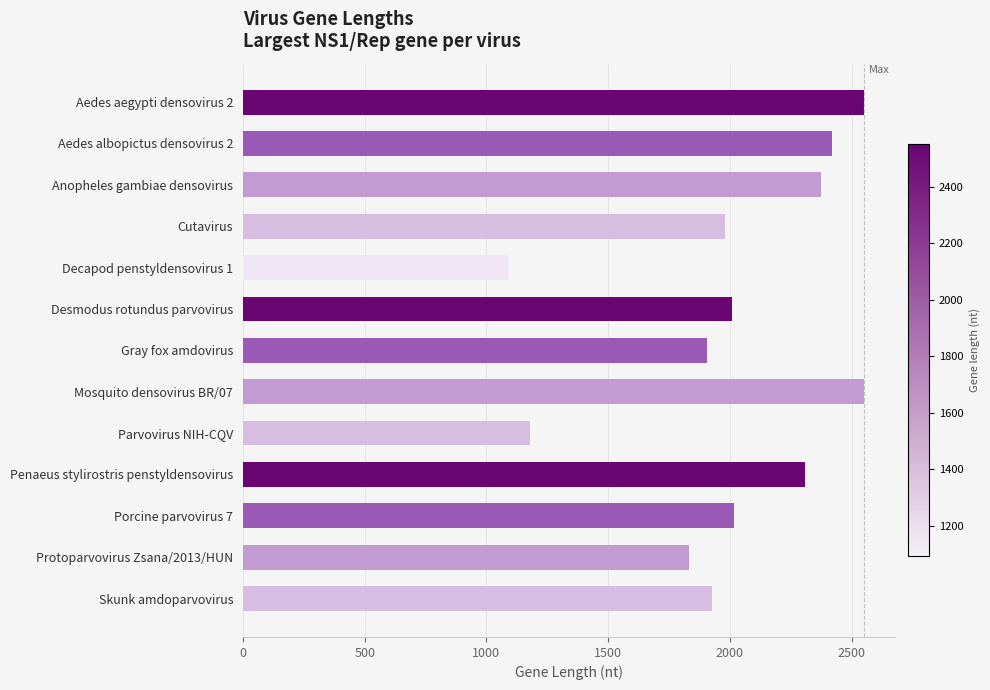

How many series are shown in this chart?

1